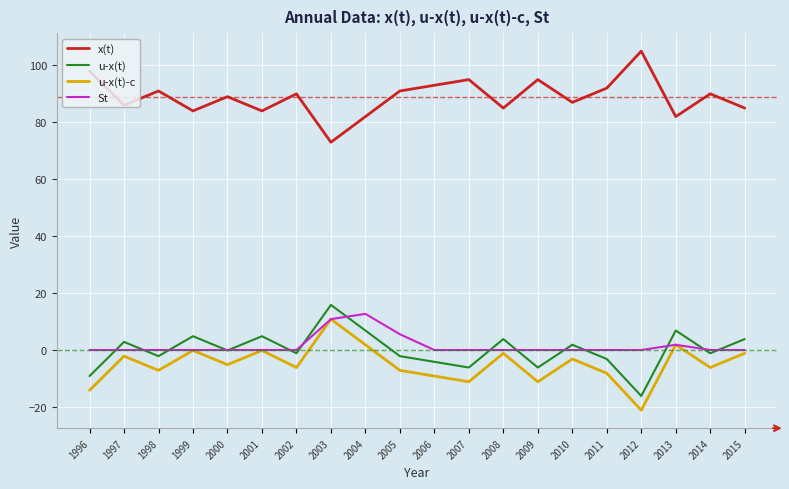

Which series has the largest total across all categories?

x(t)